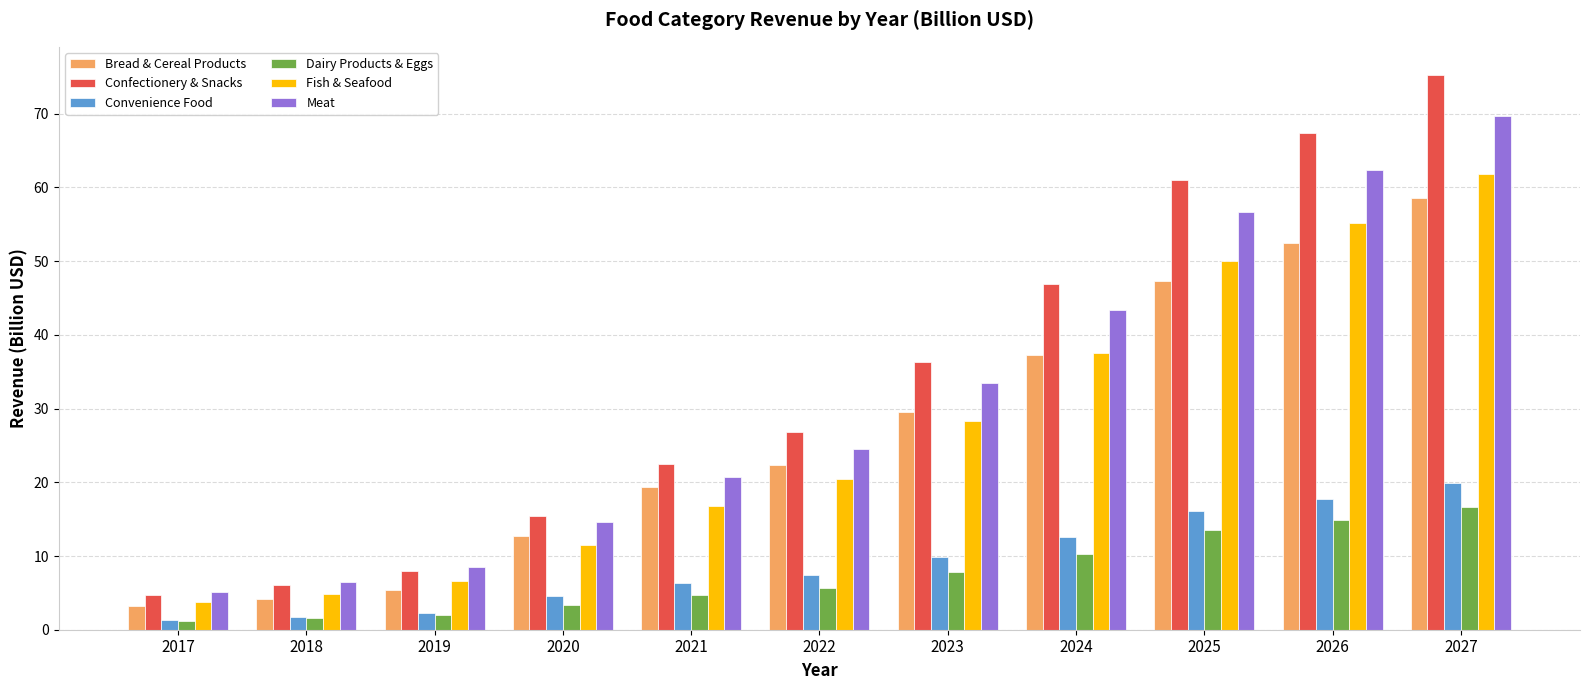

Which series has the largest total across all categories?

Confectionery & Snacks